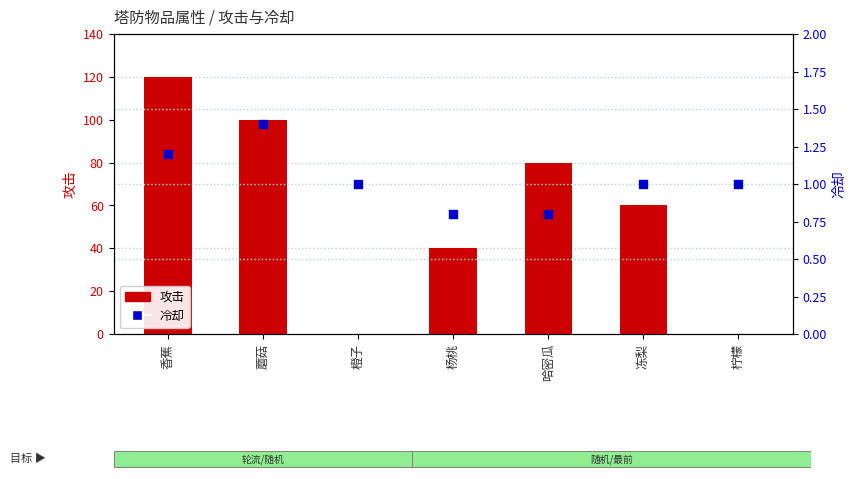

Which series reaches the minimum Y coordinate?

攻击